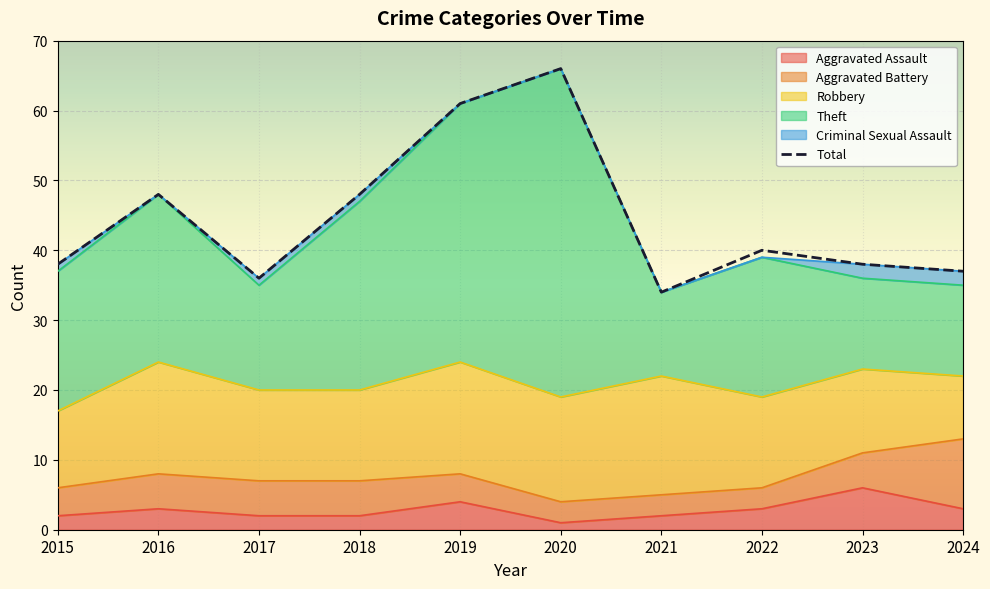

Read the value at 2023.

38